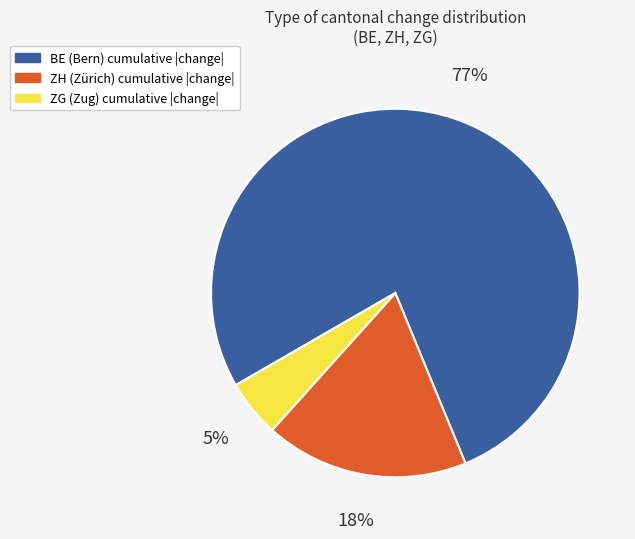

To the nearest percent, what is the difference between the ZG (Zug) cumulative |change| and ZH (Zürich) cumulative |change| slice percentages?

13%